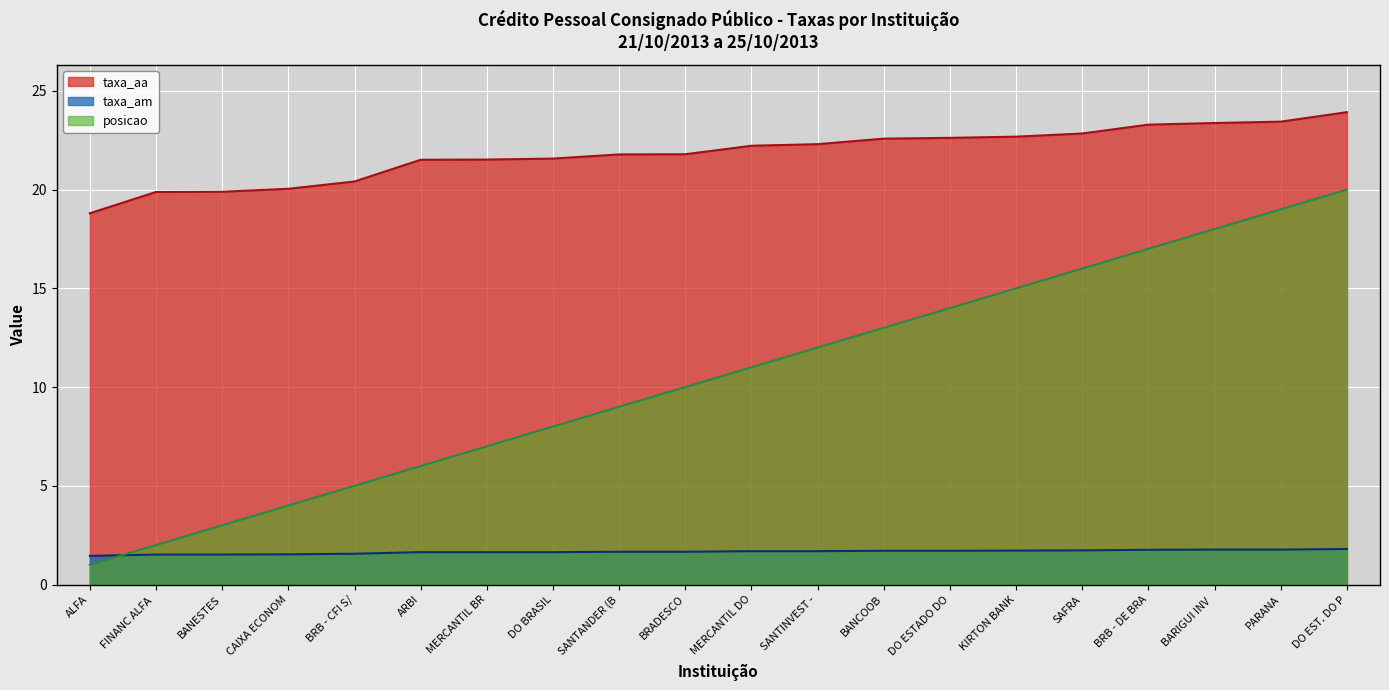

Is the value of posicao at BRB - DE BRA greater than the value of taxa_am at DO BRASIL?

Yes